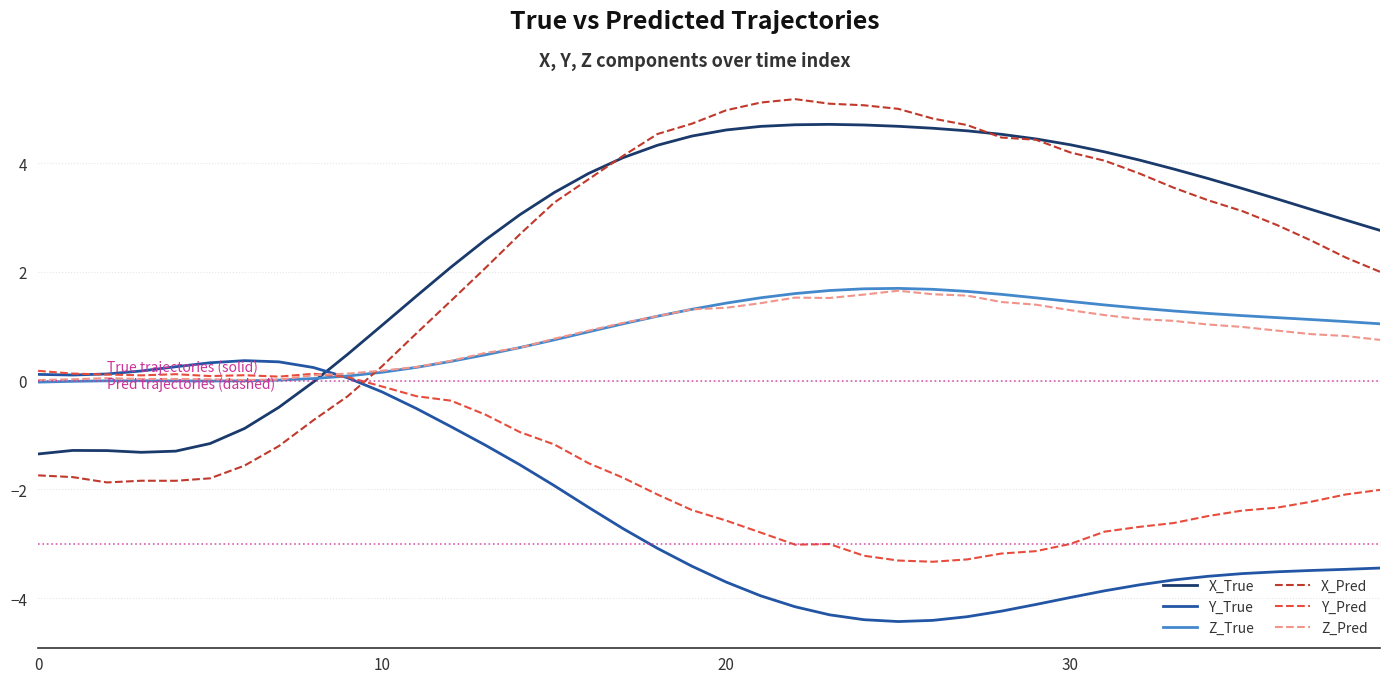

True or false: X_Pred and Z_Pred intersect in this chart.

True